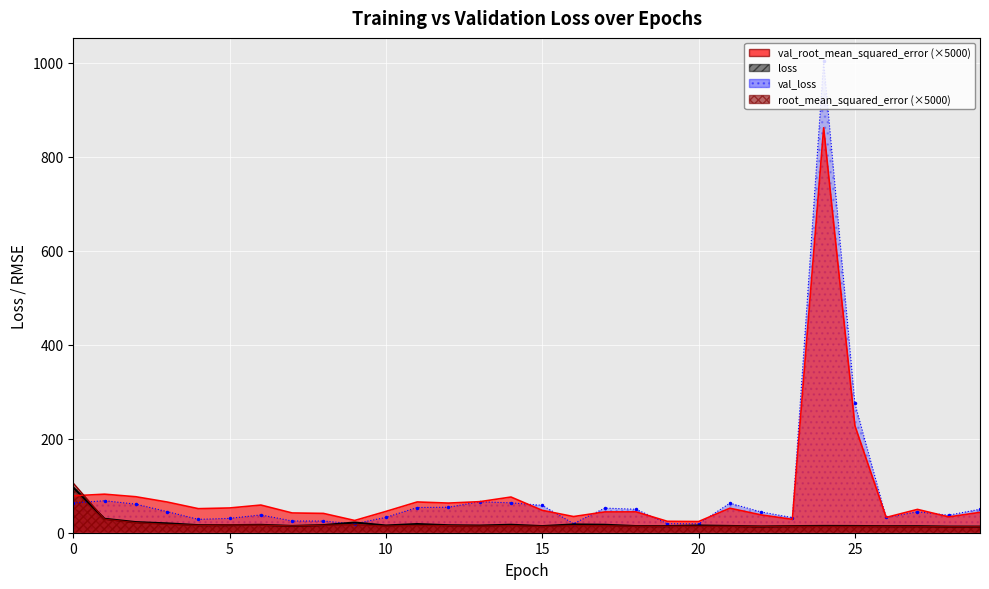

What is the difference between the maximum and minimum values in the val_root_mean_squared_error series?

837.9